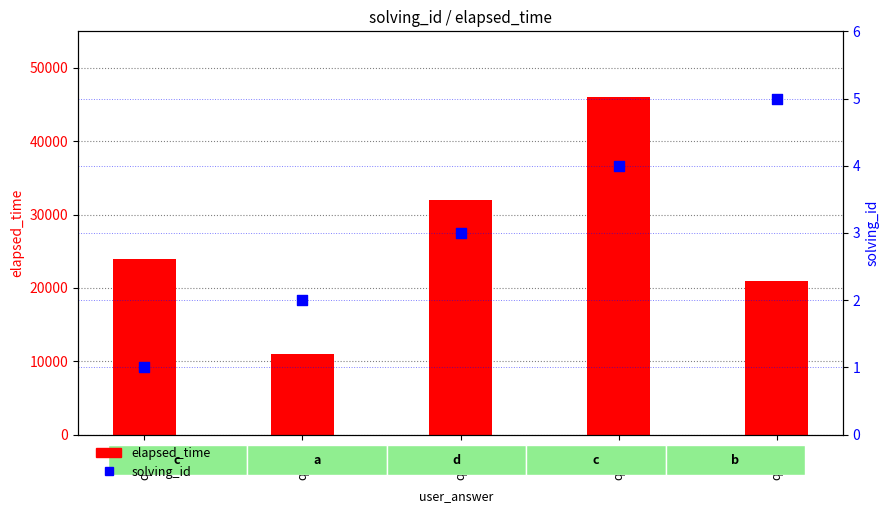

At which category is the sum across all series the highest?

q5878